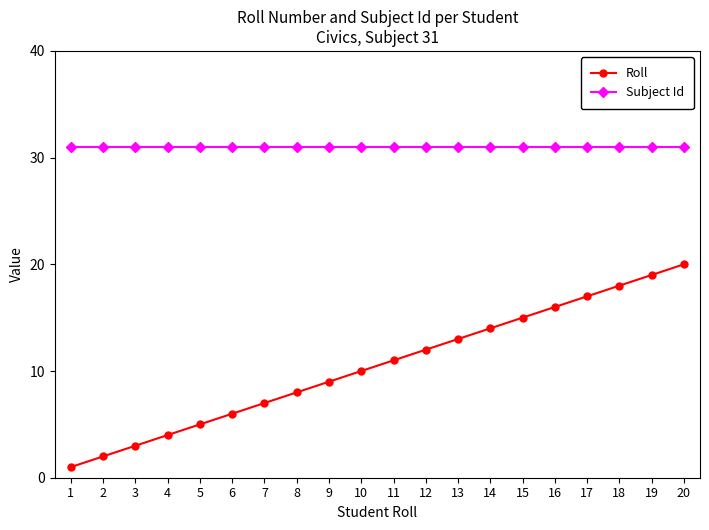

Reading left to right, transcribe all the data shown in this chart.

Roll: 1	2	3	4	5	6	7	8	9	10	11	12	13	14	15	16	17	18	19	20
Subject Id: 31	31	31	31	31	31	31	31	31	31	31	31	31	31	31	31	31	31	31	31